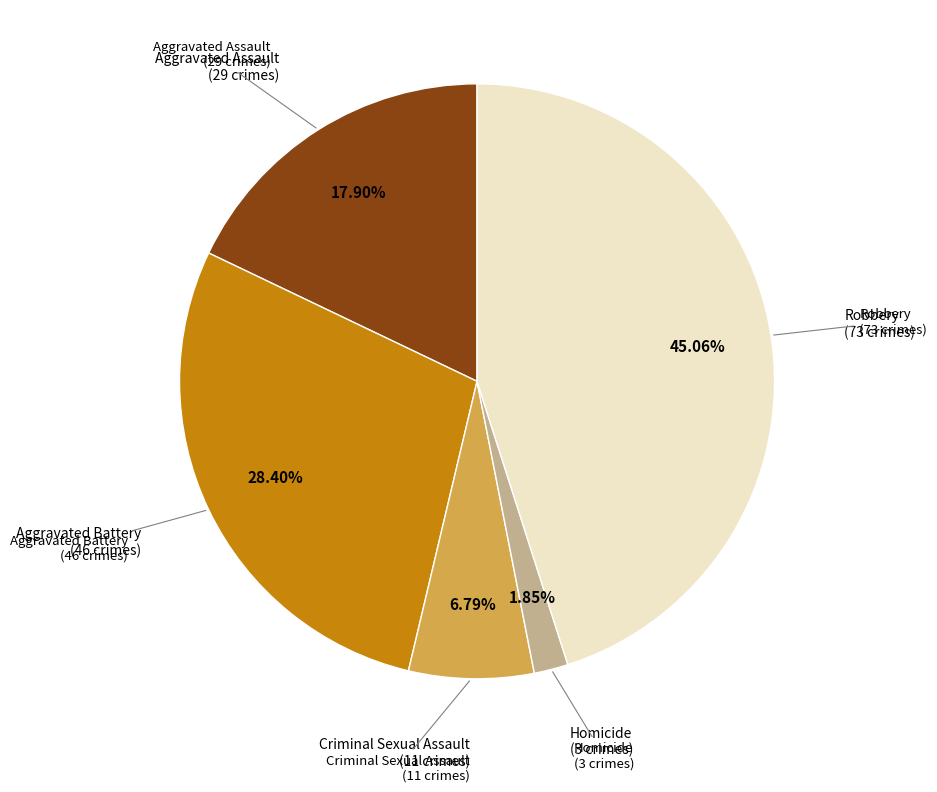

Does any single category account for the majority?

No